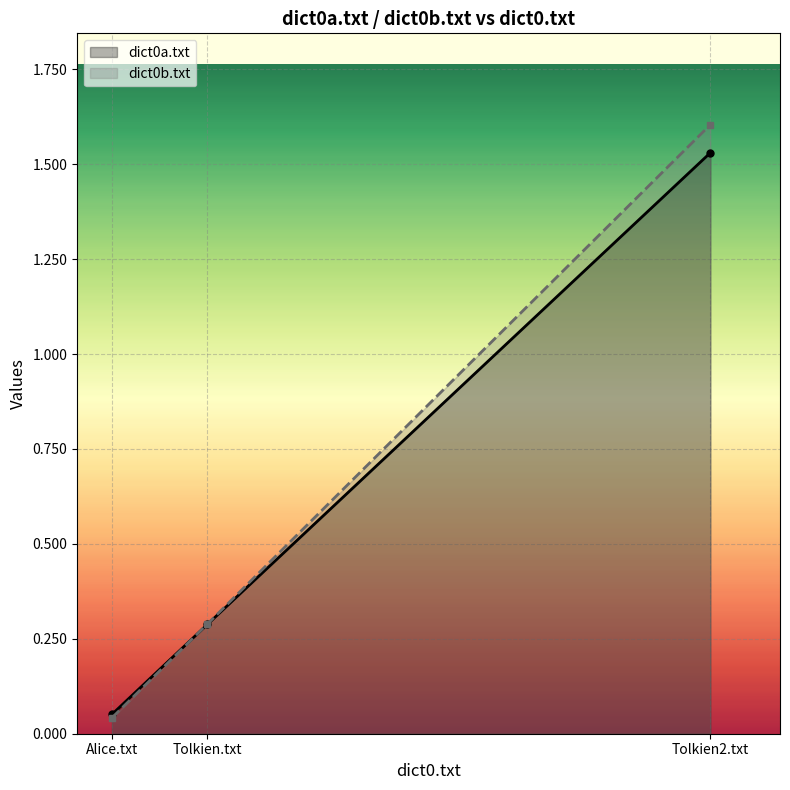

At how many categories does at least one series exceed 1?

1